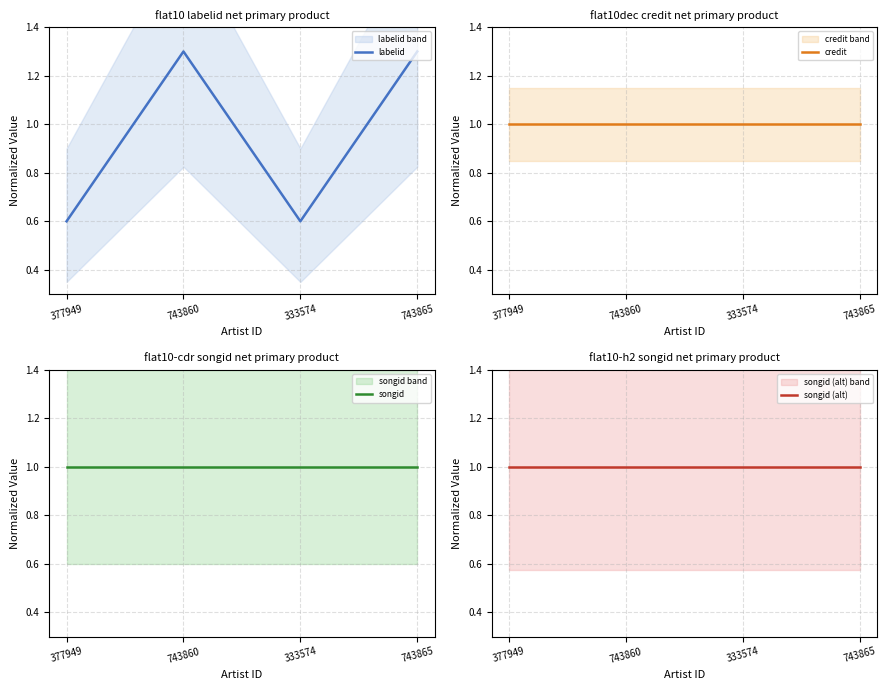

What is the value of the labelid point at the 4th from the left?

1.3